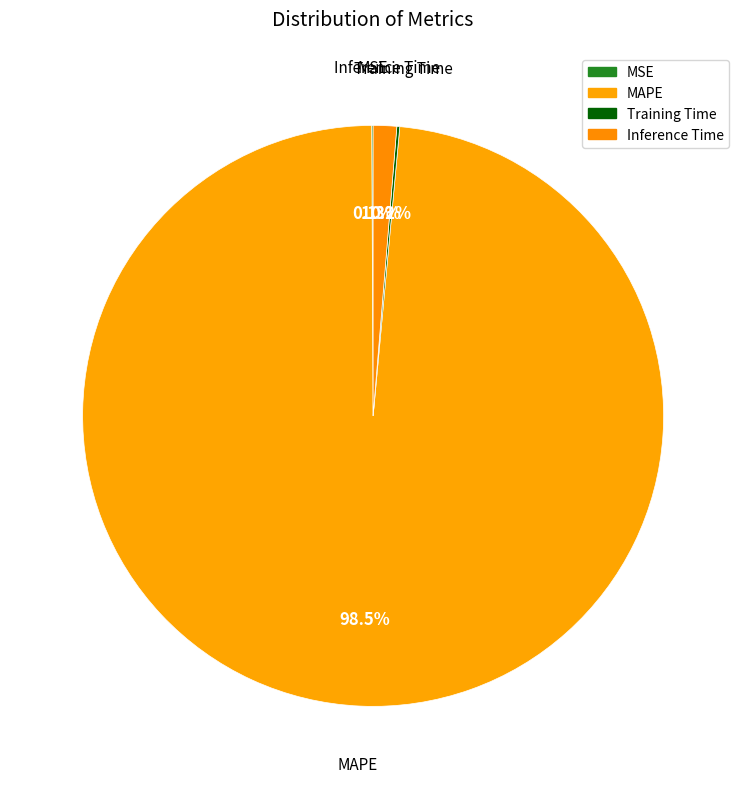

Rank the categories by value from lowest to highest.

MSE, Training Time, Inference Time, MAPE